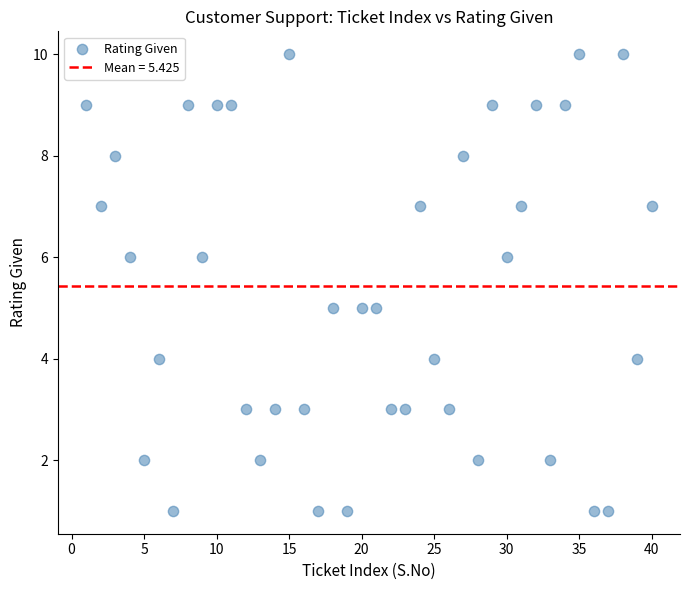

What is the range of X values (max minus min)?

39